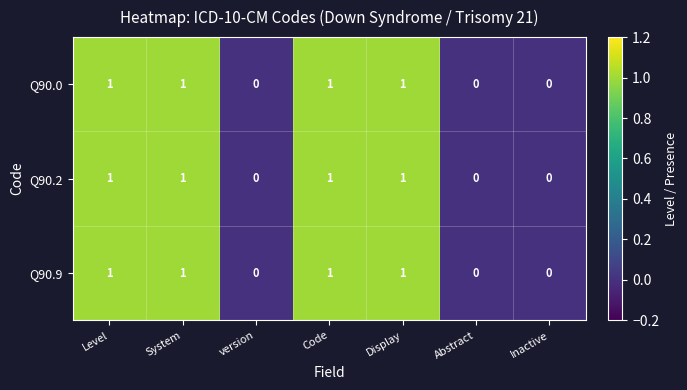

Reading right to left, list all the values displayed in this chart.

Q90.0: 0	0	1	1	0	1	1
Q90.2: 0	0	1	1	0	1	1
Q90.9: 0	0	1	1	0	1	1